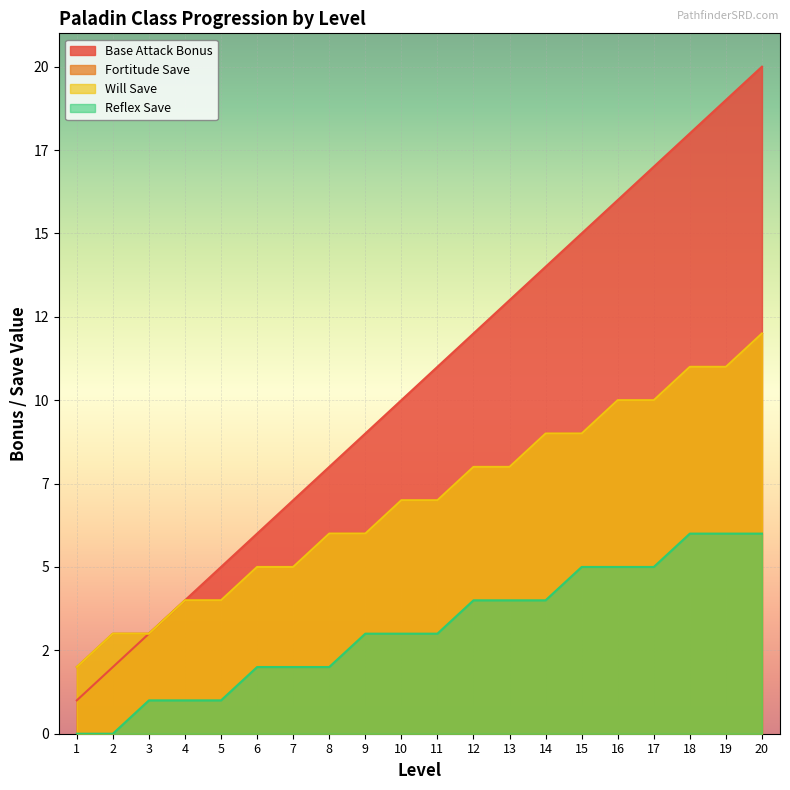

Rank the categories by Base Attack Bonus value from lowest to highest.

1, 2, 3, 4, 5, 6, 7, 8, 9, 10, 11, 12, 13, 14, 15, 16, 17, 18, 19, 20